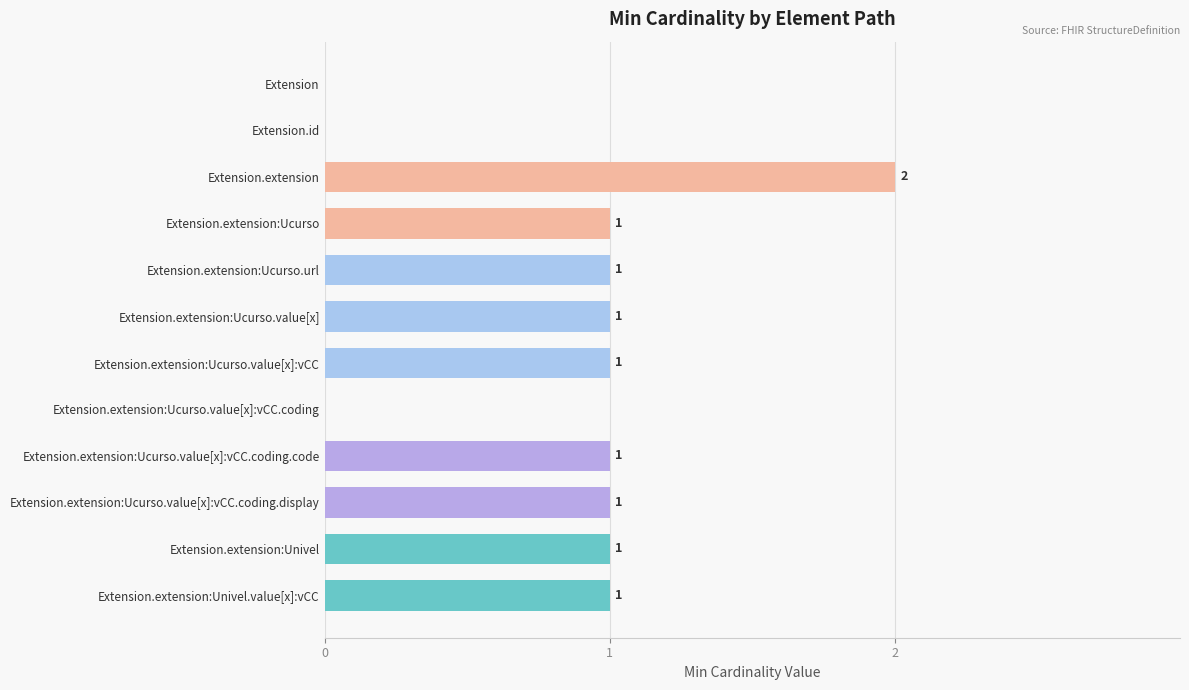

What is the average value?

1